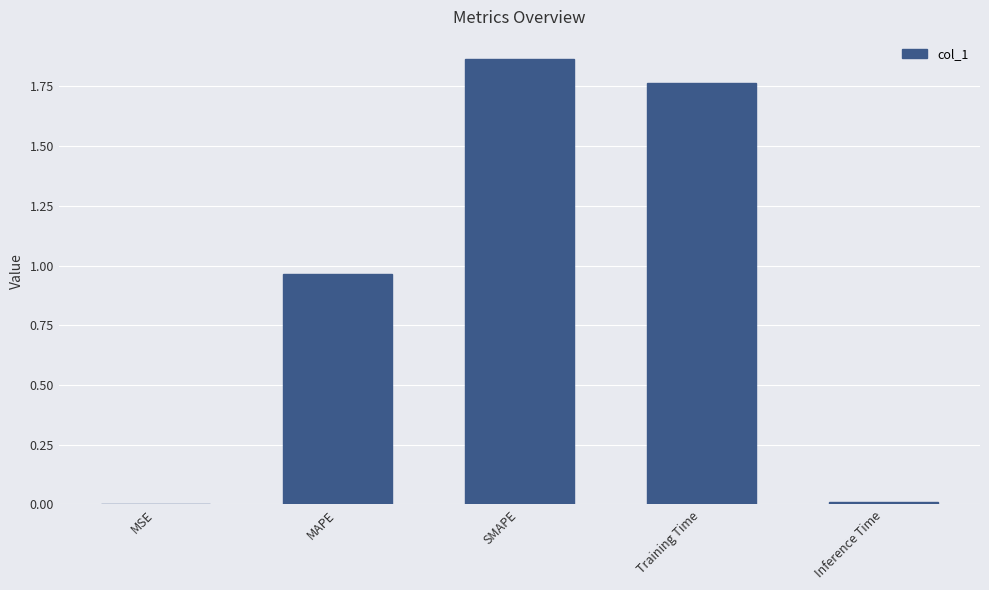

What is the sum of all values?

4.6